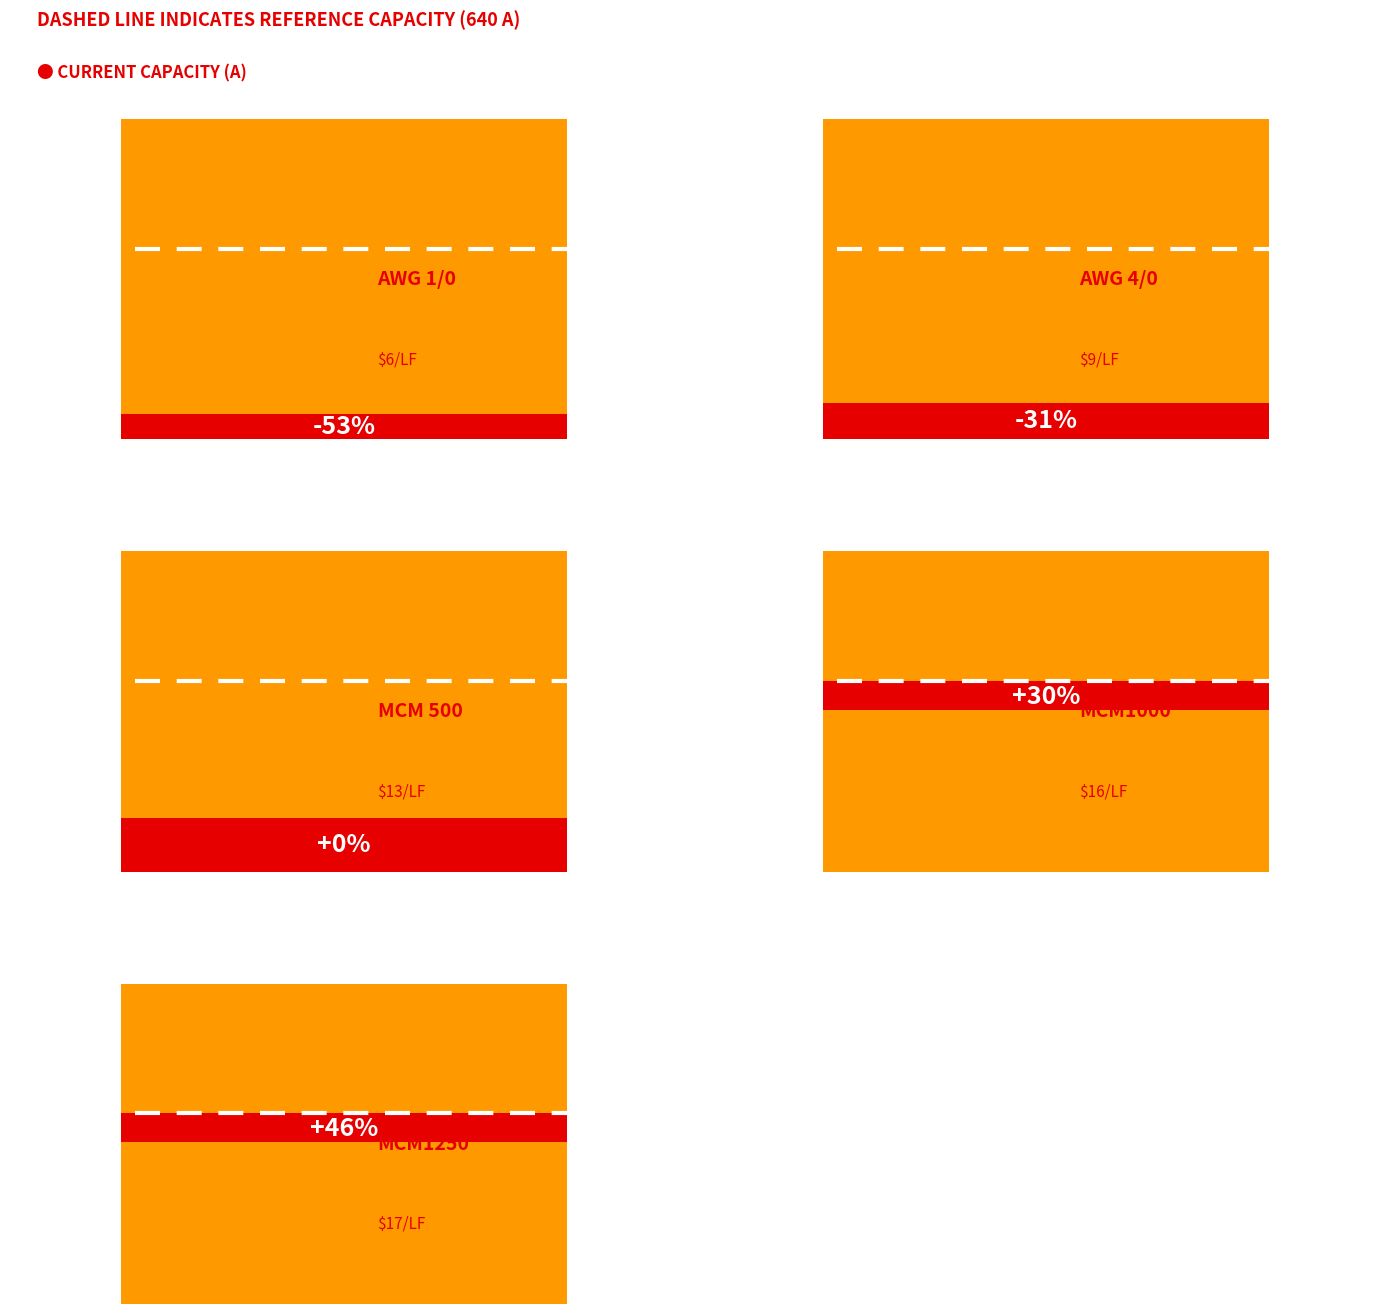

What is the minimum value for Current Capacity (A)?

300